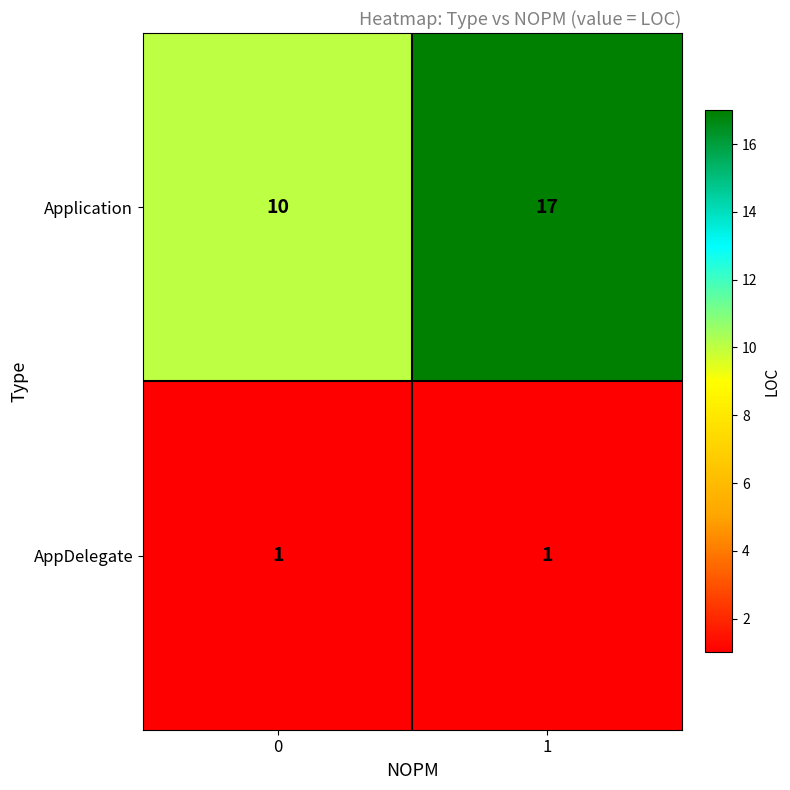

At which category is the sum across all series the highest?

1